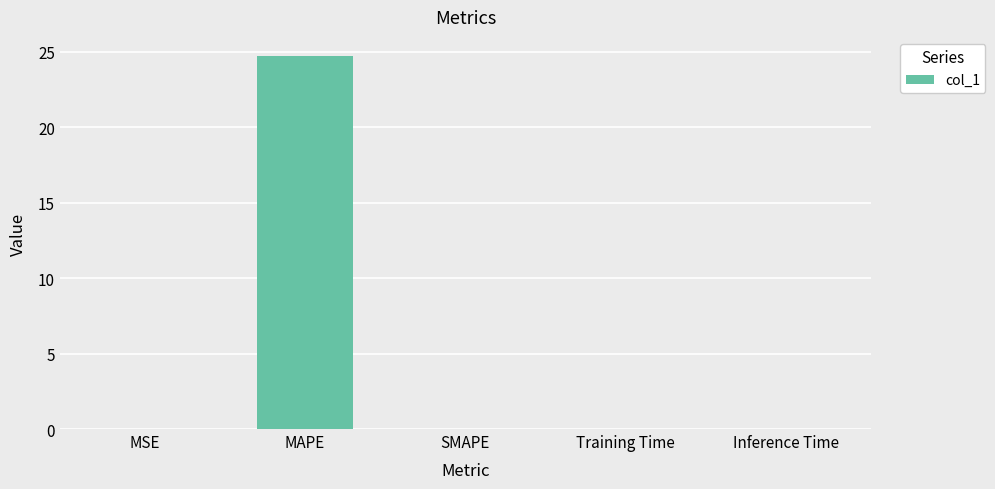

The value at MAPE is 41.3. True or false?

False